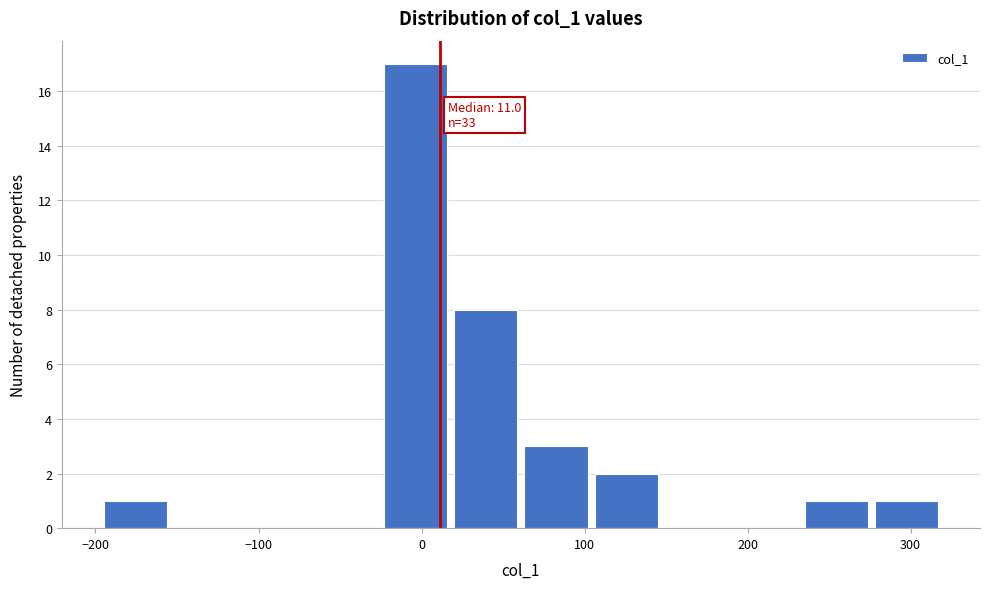

Over which range of the x-axis is the bar tallest?

-30 to 20